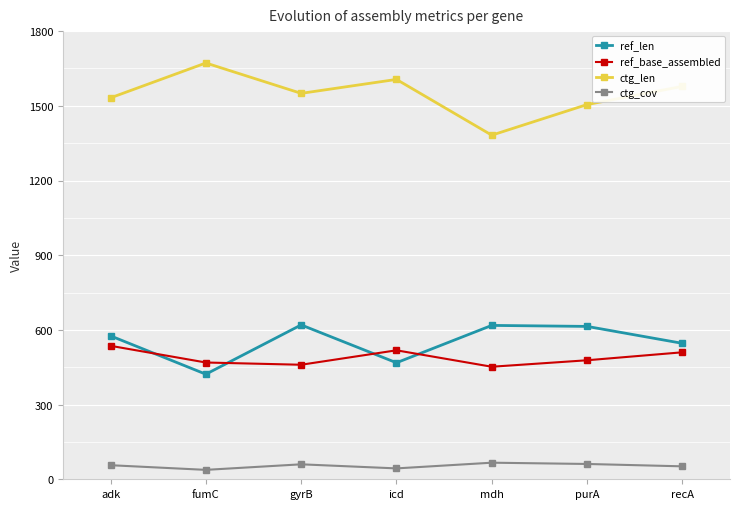

What is the difference between the maximum and minimum values in the ctg_cov series?

28.8